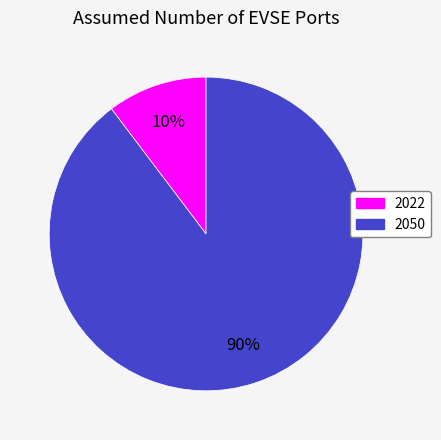

Which category has the biggest portion of the pie?

2050